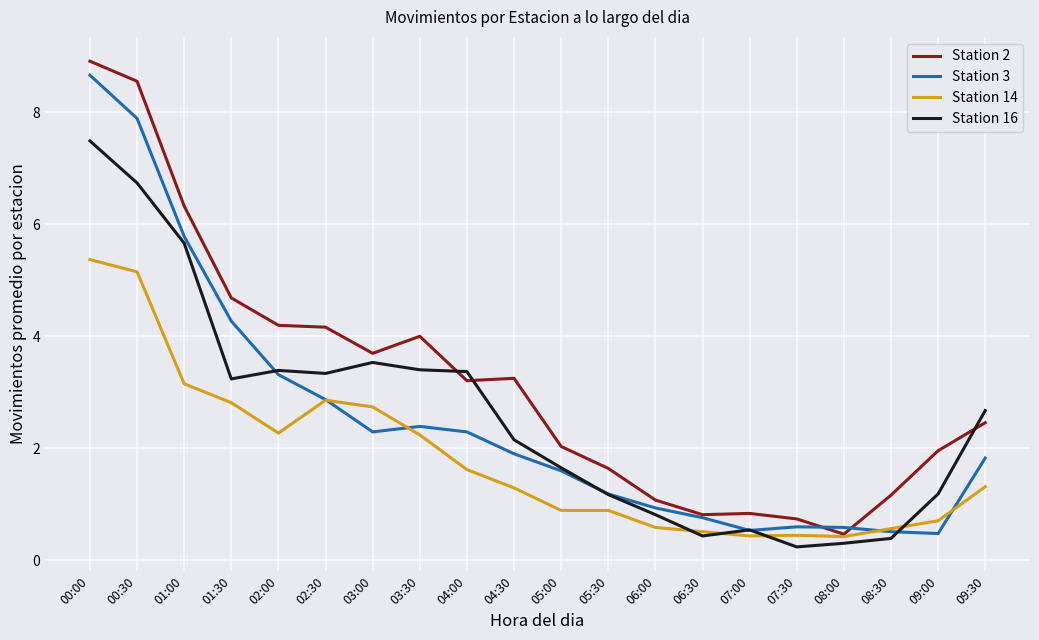

True or false: Station 16 has more than 0 points higher than both neighbors.

True